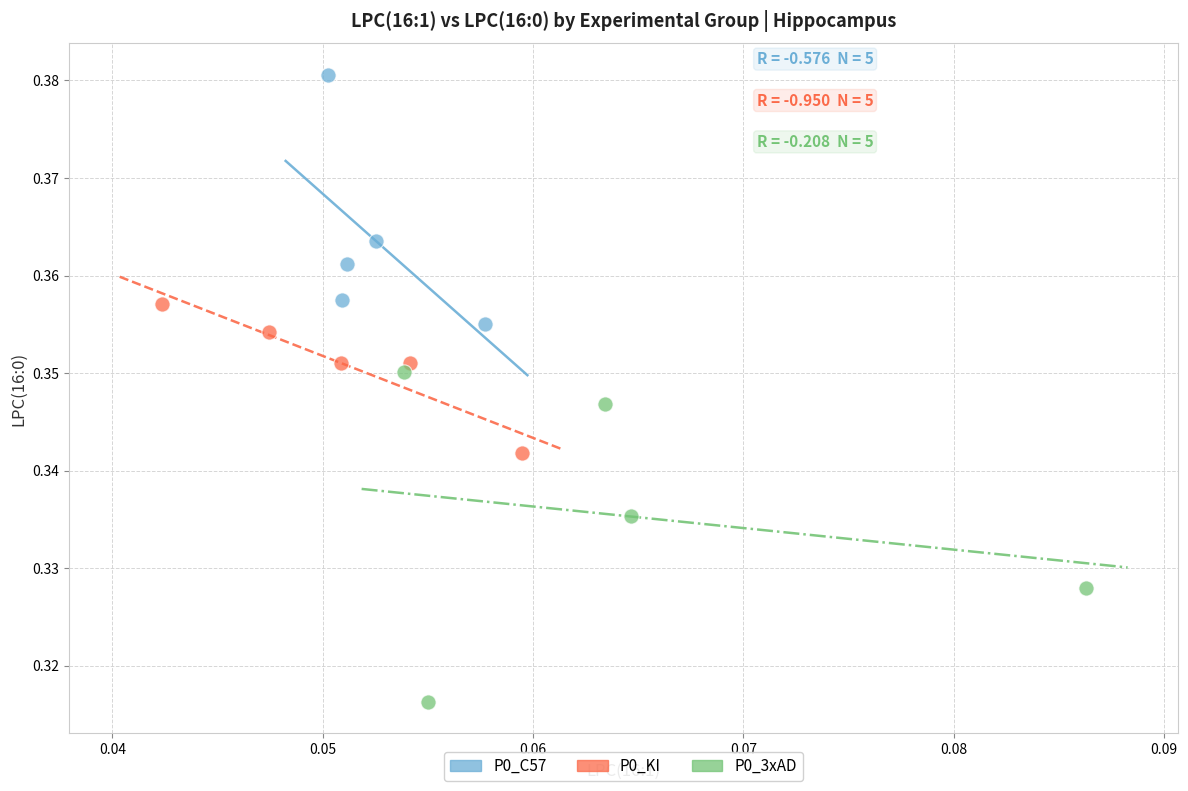

Which series reaches the maximum Y coordinate?

P0_C57